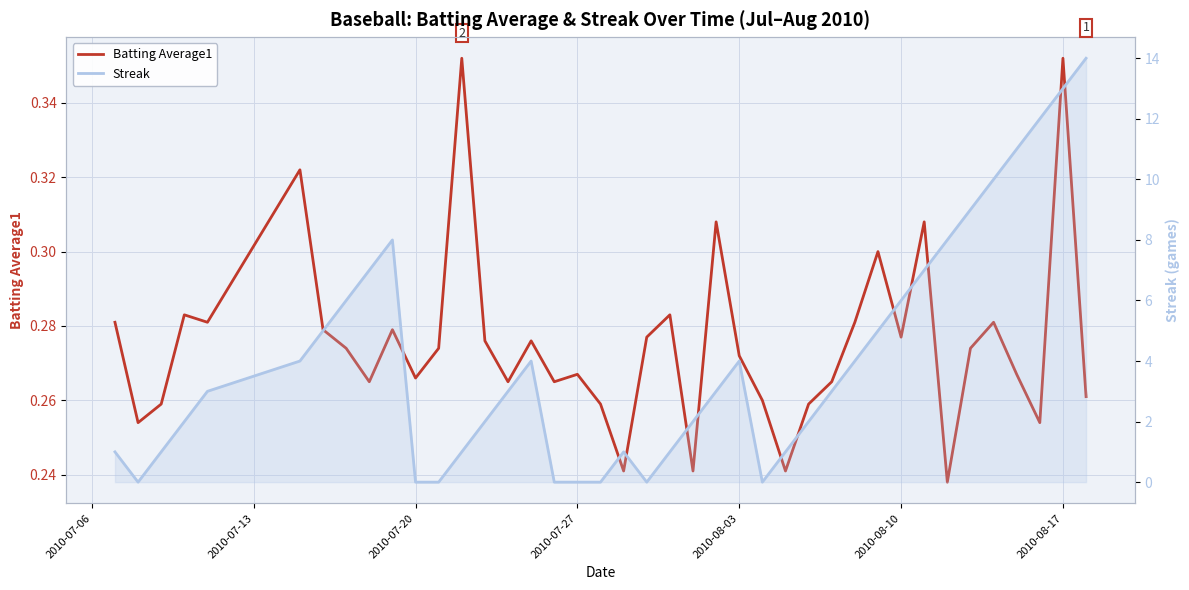

Reading left to right, what are all the values shown in this chart?

Batting Average1: 0.3	0.3	0.3	0.3	0.3	0.3	0.3	0.3	0.3	0.3	0.3	0.3	0.4	0.3	0.3	0.3	0.3	0.3	0.3	0.2	0.3	0.3	0.2	0.3	0.3	0.3	0.2	0.3	0.3	0.3	0.3	0.3	0.3	0.2	0.3	0.3	0.3	0.3	0.4	0.3
Streak: 1.0	0.0	1.0	2.0	3.0	4.0	5.0	6.0	7.0	8.0	0.0	0.0	1.0	2.0	3.0	4.0	0.0	0.0	0.0	1.0	0.0	1.0	2.0	3.0	4.0	0.0	1.0	2.0	3.0	4.0	5.0	6.0	7.0	8.0	9.0	10.0	11.0	12.0	13.0	14.0